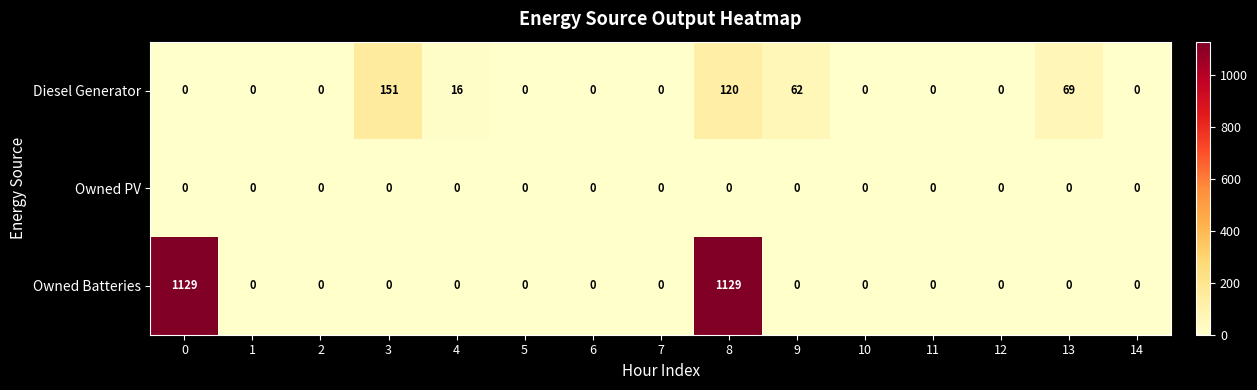

List the series in order of their overall mean, highest first.

Owned Batteries, Diesel Generator, Owned PV